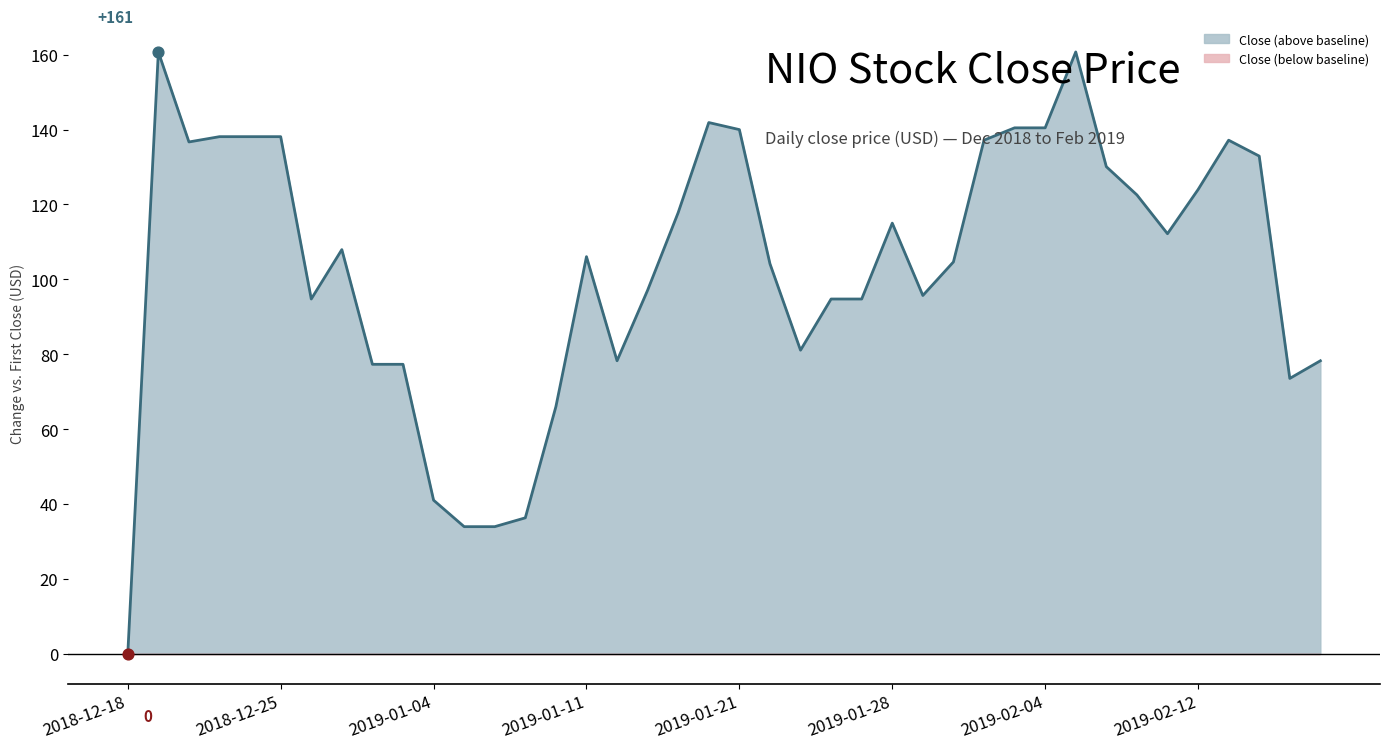

Between 2019-01-11 and 2019-02-07, which is larger?

2019-02-07